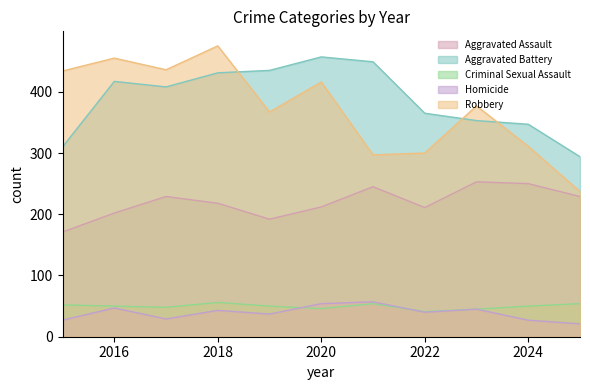

What is the minimum value shown in the chart?

21